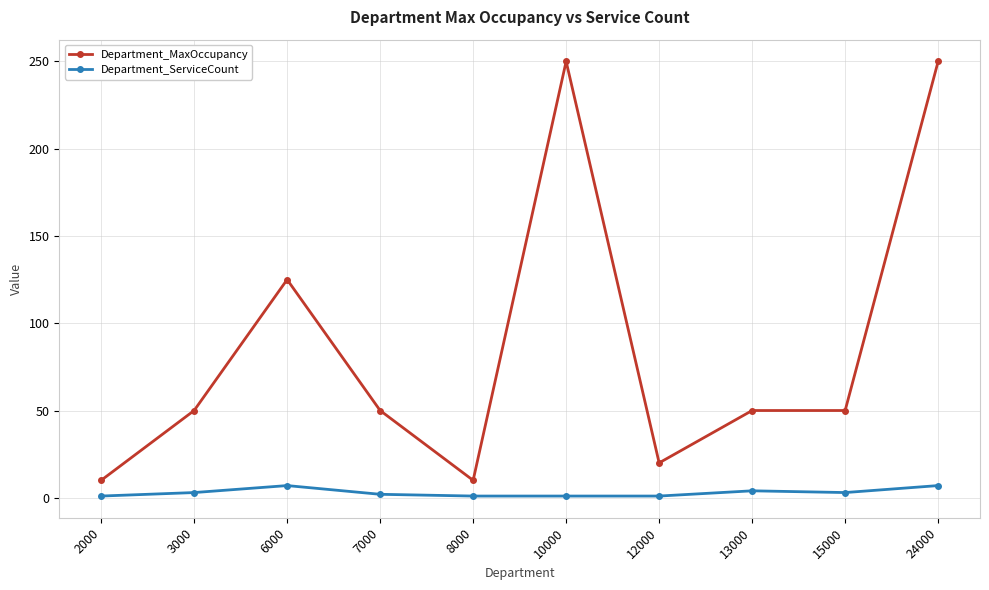

What is the difference between the maximum and second lowest values in the Department_ServiceCount series?

6